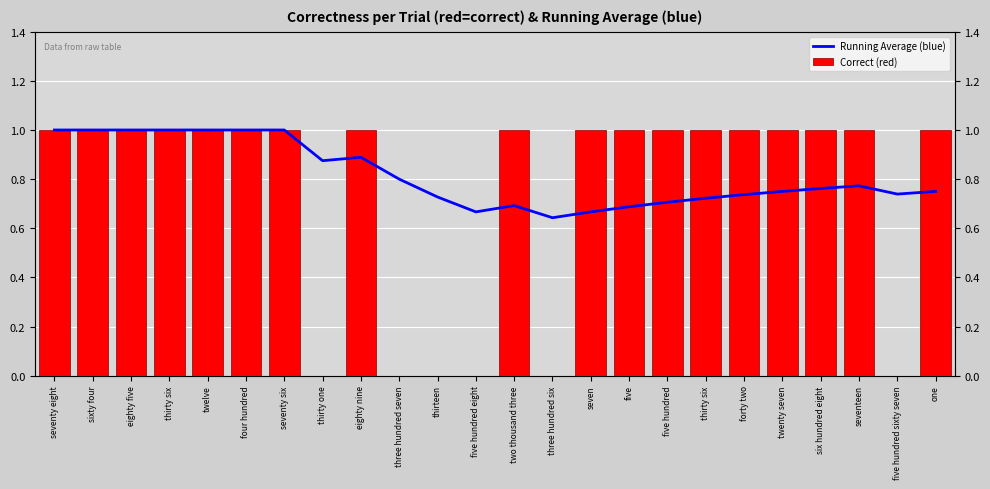

Where is Running Average (blue) nearest to the value 0?

three hundred six